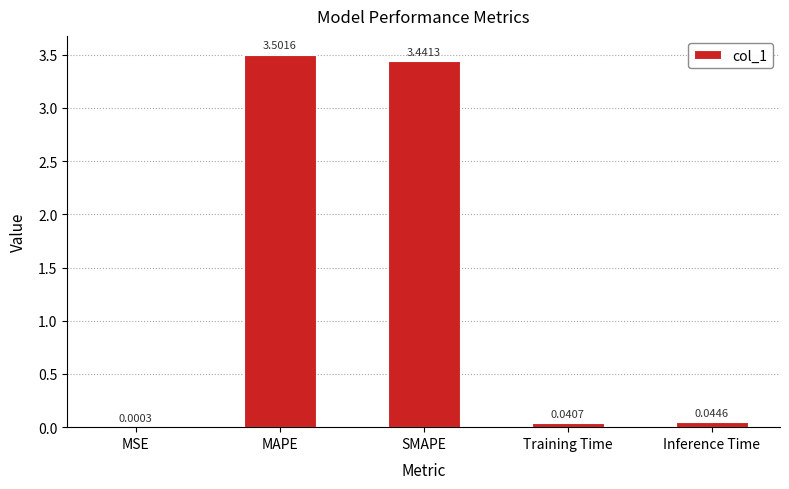

At which label is the value closest to 1?

Inference Time